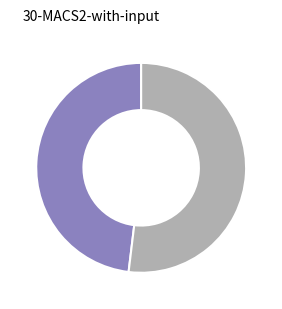

Does any single category account for the majority?

Yes